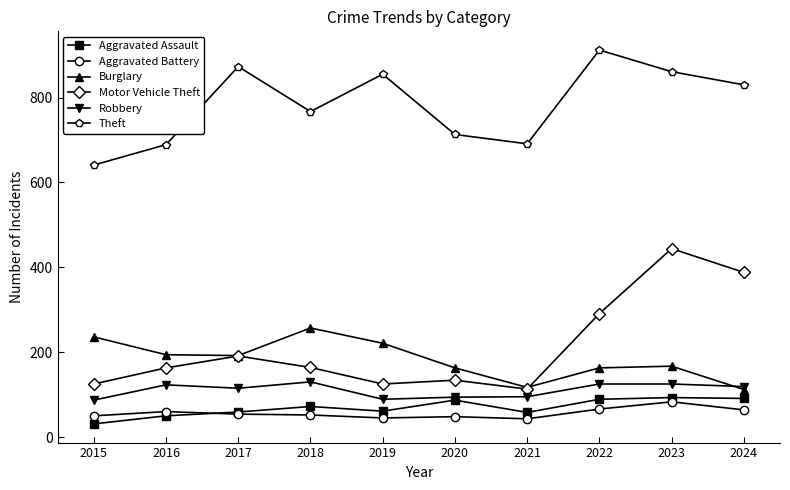

What is the maximum value for Aggravated Battery?

83